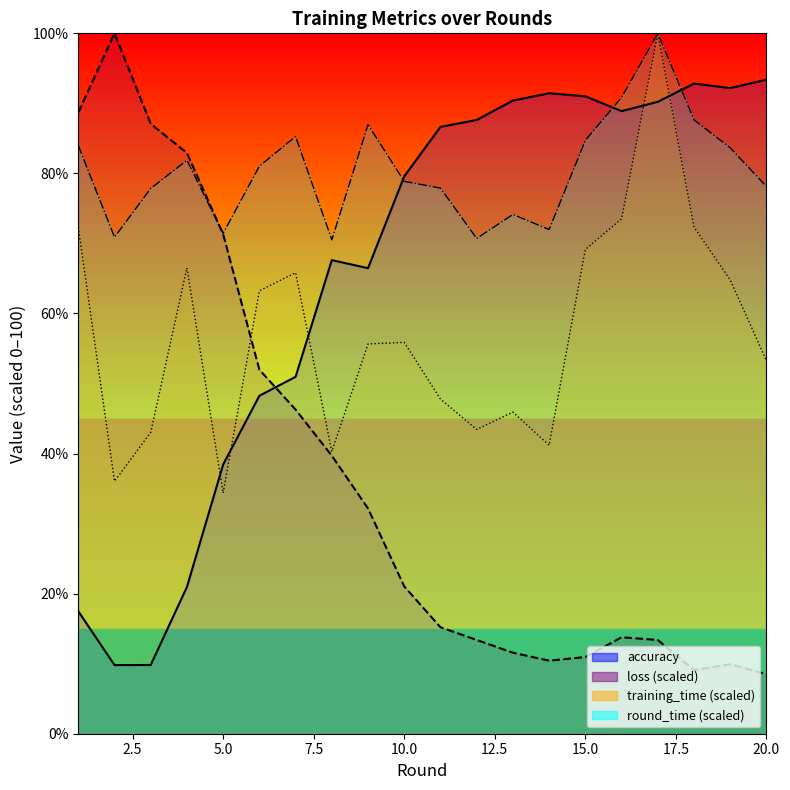

How many values in the accuracy series are below 86?

10